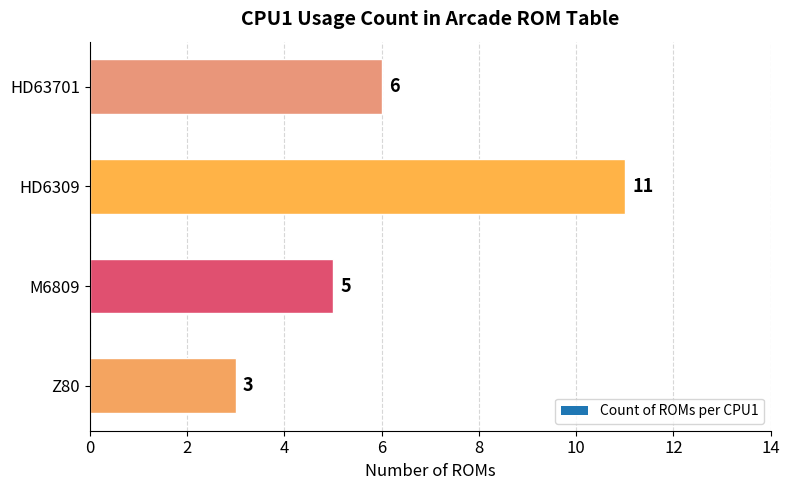

What is the change in value from Z80 to HD6309?

+8